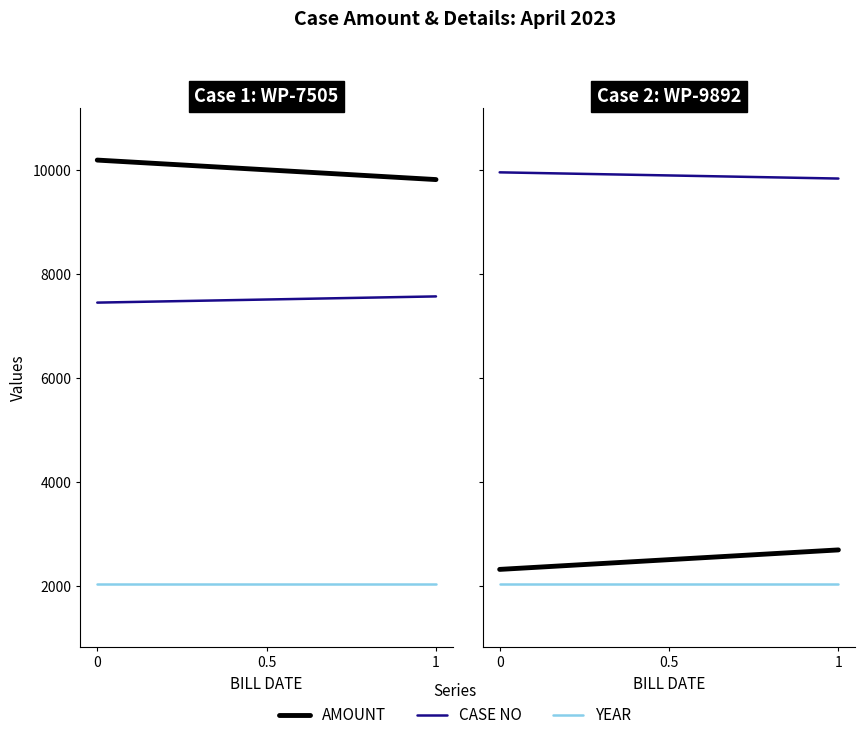

At 2023-04-30 (WP-9892), list the series in order from smallest to largest.

YEAR, AMOUNT, CASE NO